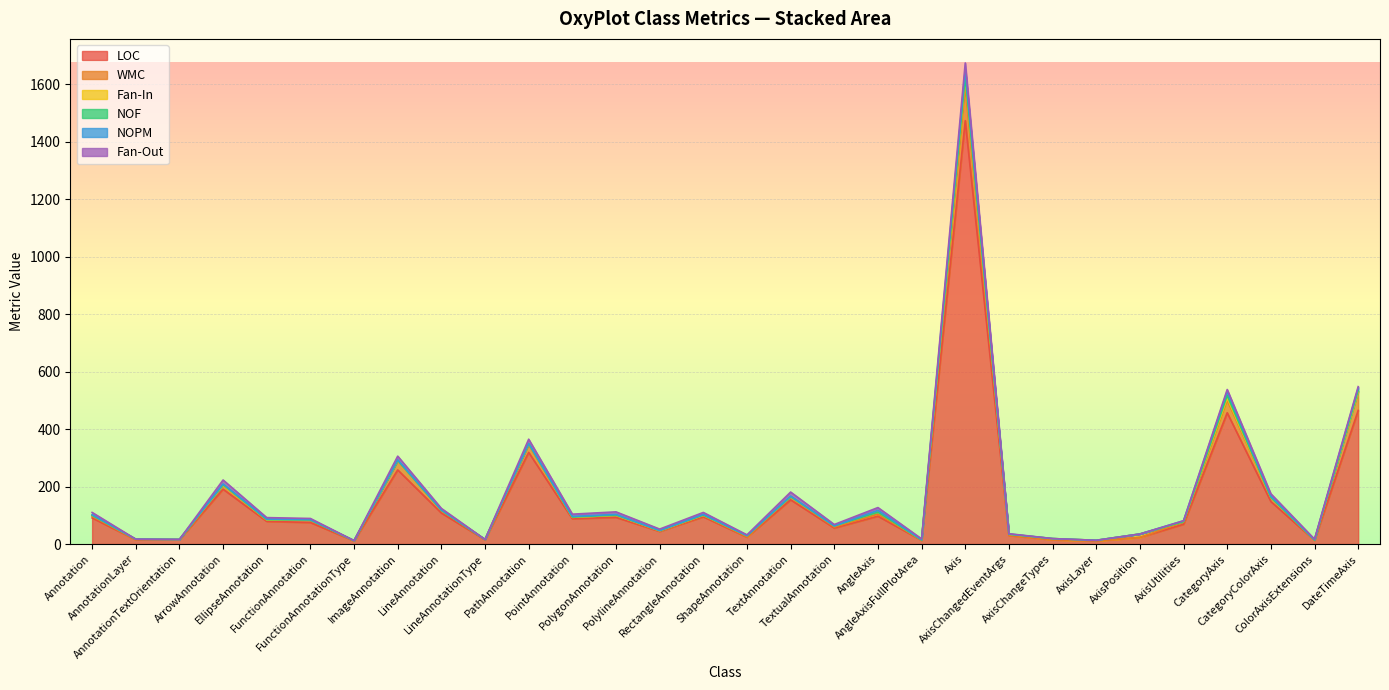

What is the average value of the Fan-Out series?

6